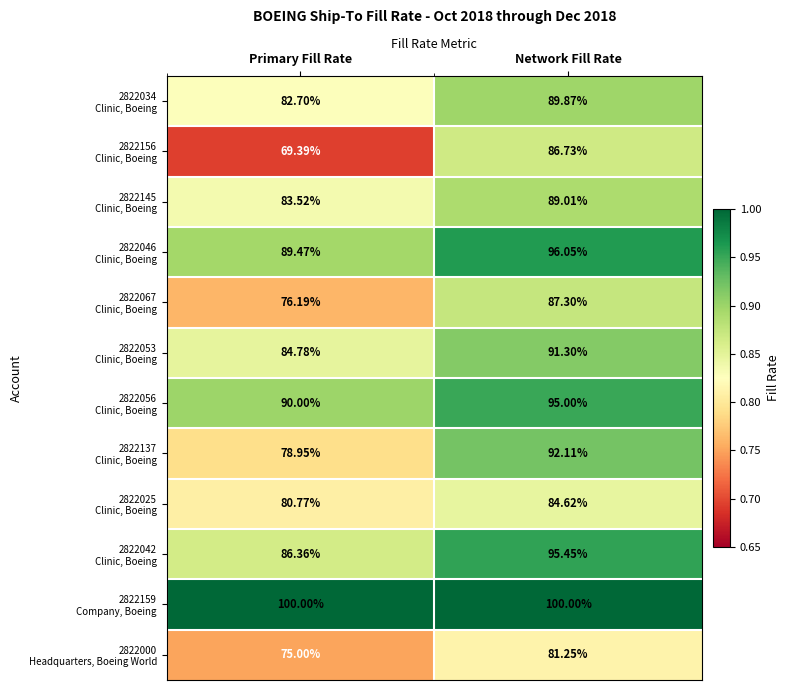

How many series are shown in this chart?

12